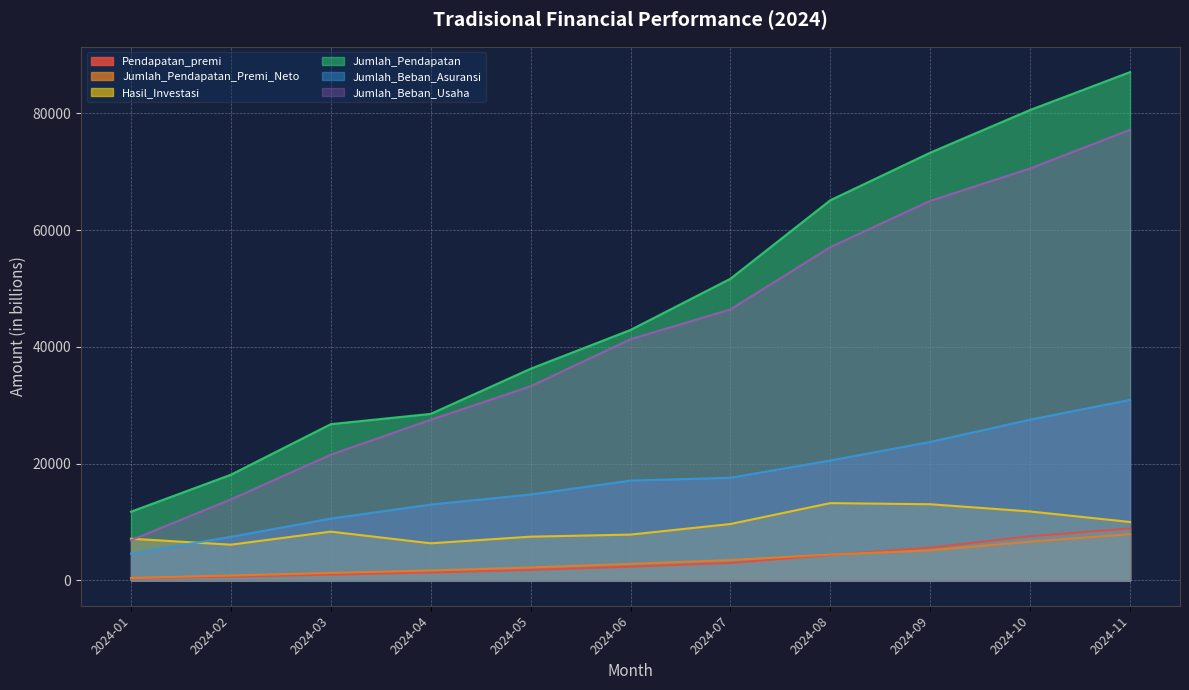

Where is the first local maximum for Hasil_Investasi?

2024-03